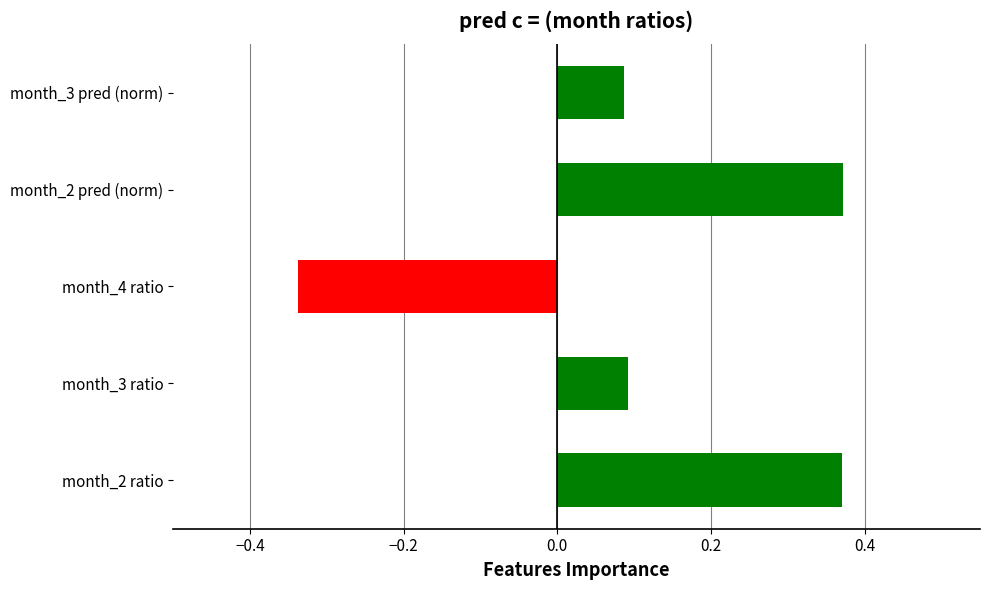

Is it true that the value at month_2 ratio is 0.2?

False